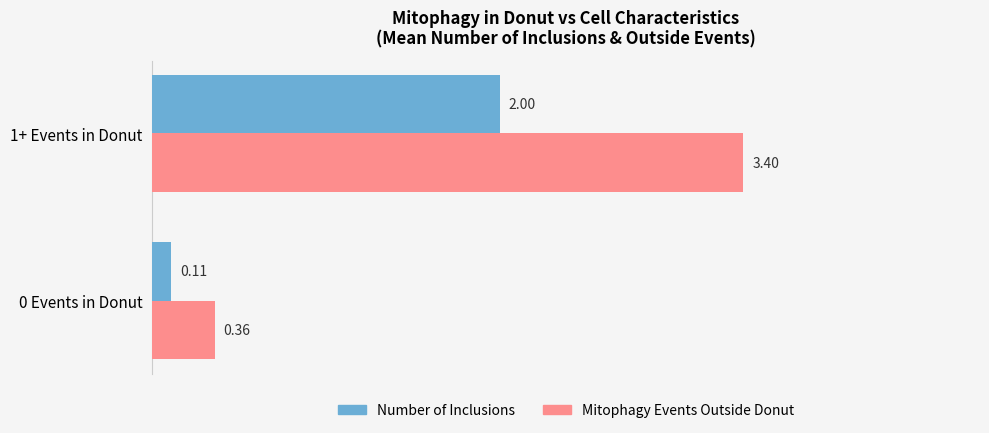

Count the number of categories in the chart.

2